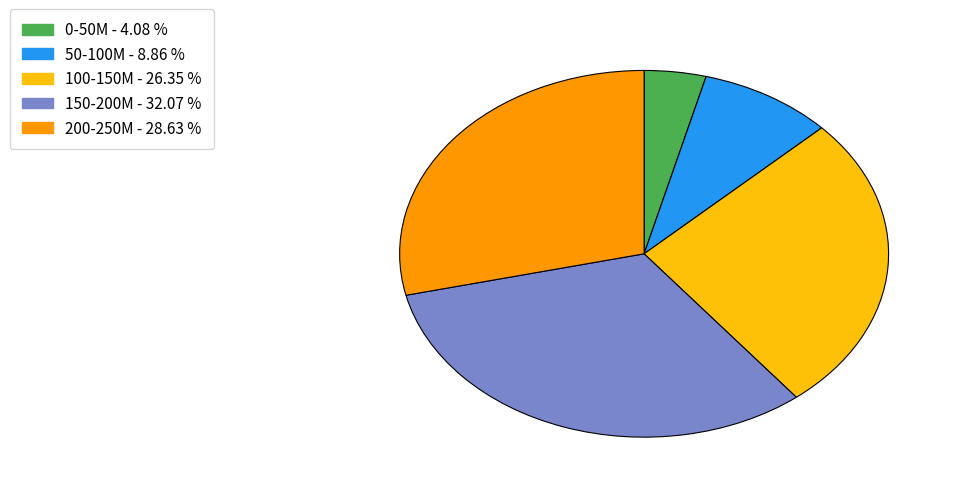

Is there a majority slice in this chart?

No